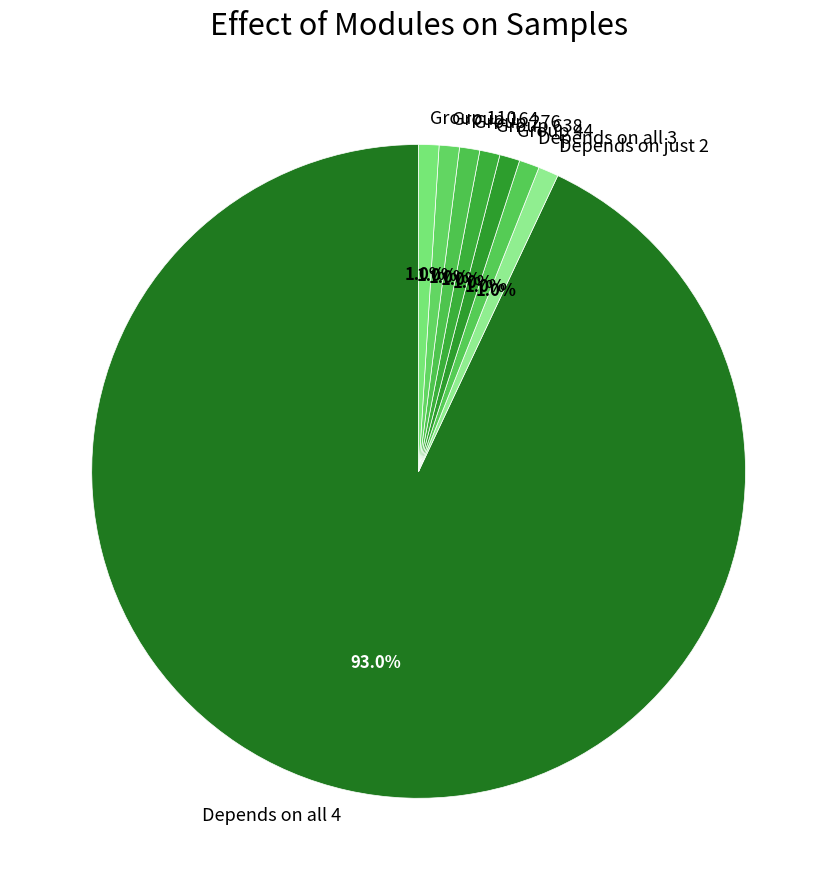

Which slice represents more than half of the pie?

Depends on all 4